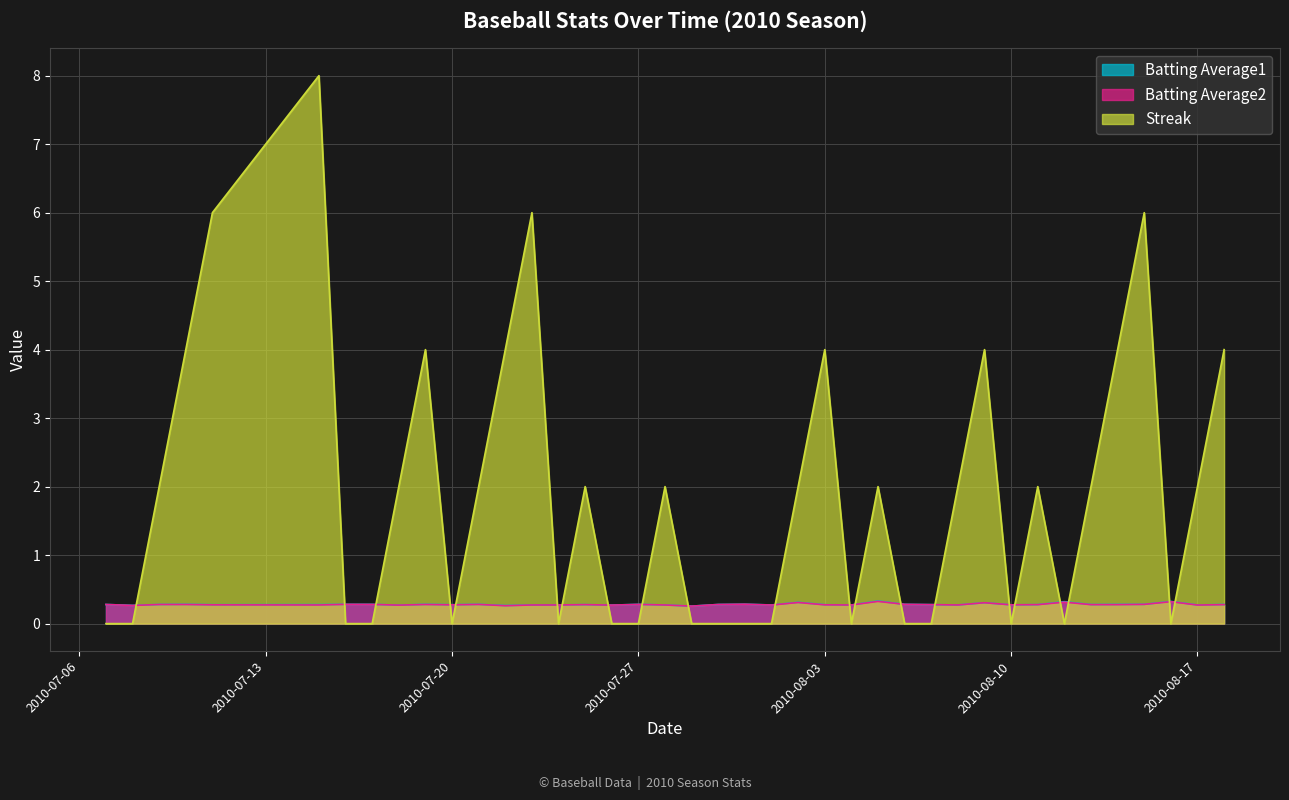

What is the maximum value shown in the chart?

8.0